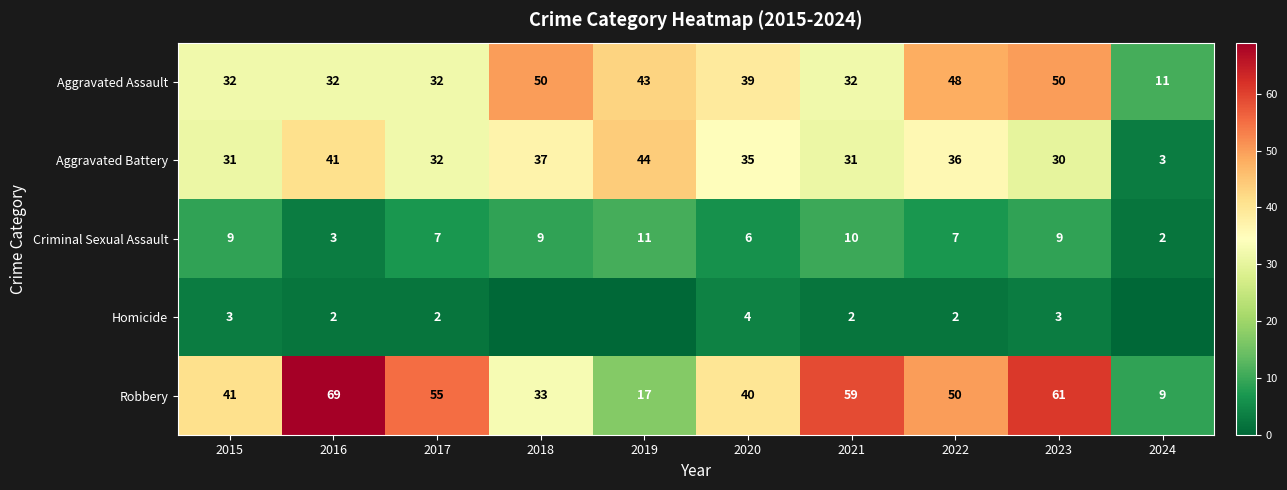

What is the difference between the Criminal Sexual Assault values at 2022 and 2023?

2